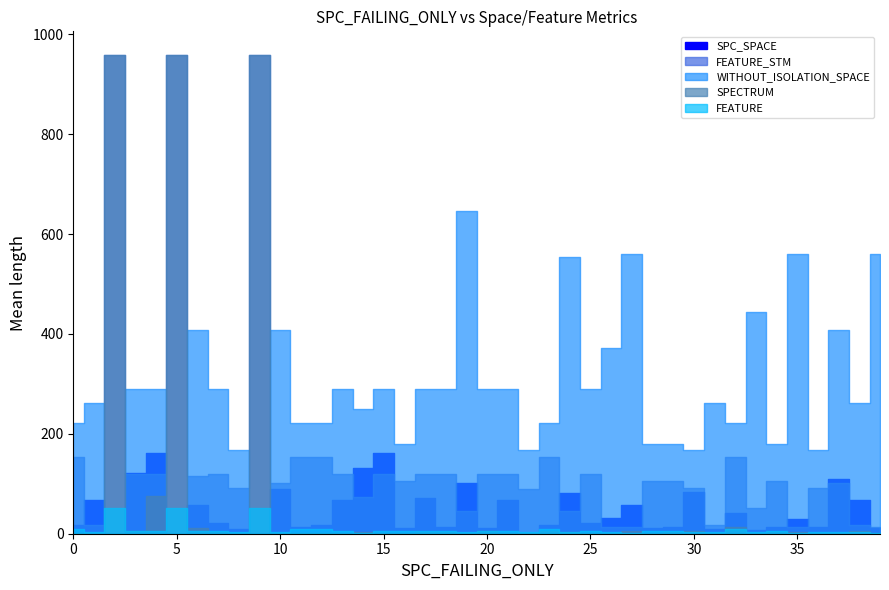

How many lines are shown in the chart?

5